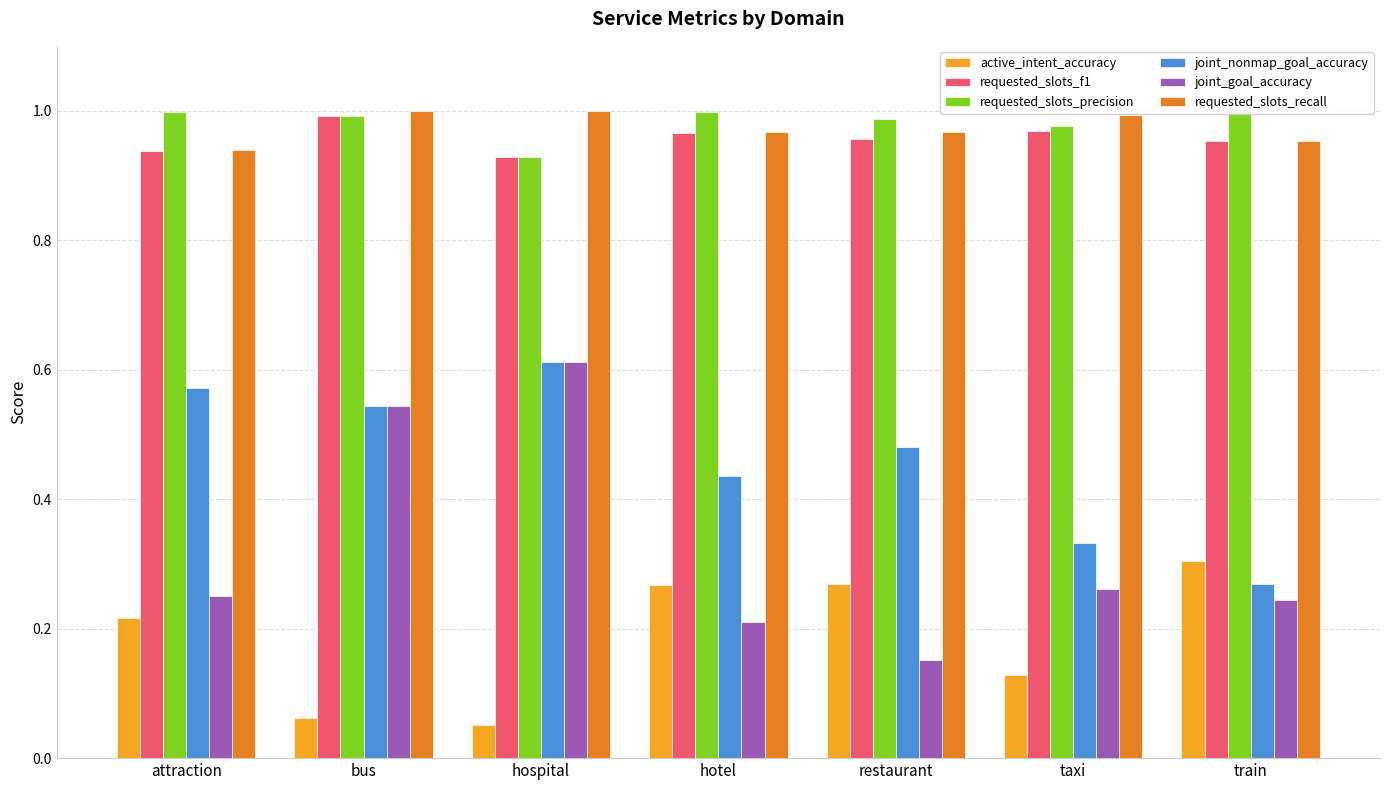

What are all the series names shown in the legend?

active_intent_accuracy, requested_slots_f1, requested_slots_precision, joint_nonmap_goal_accuracy, joint_goal_accuracy, requested_slots_recall